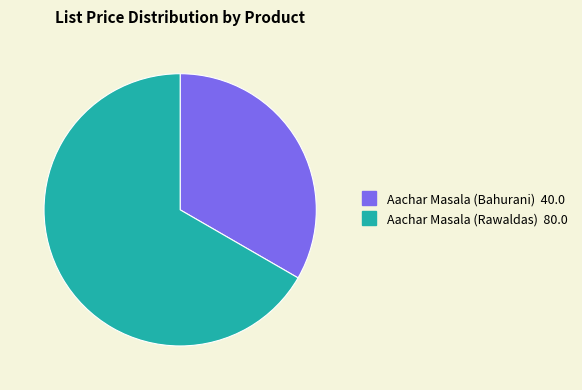

Combined, do Aachar Masala (Rawaldas) and Aachar Masala (Bahurani) account for over 50%?

Yes